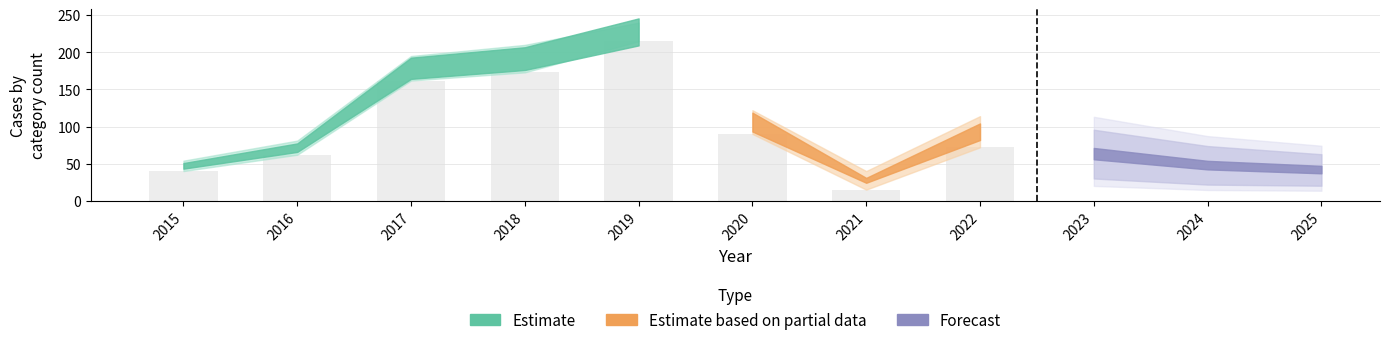

Reading left to right, list all the values displayed in this chart.

40	62	162	173	215	90	15	72